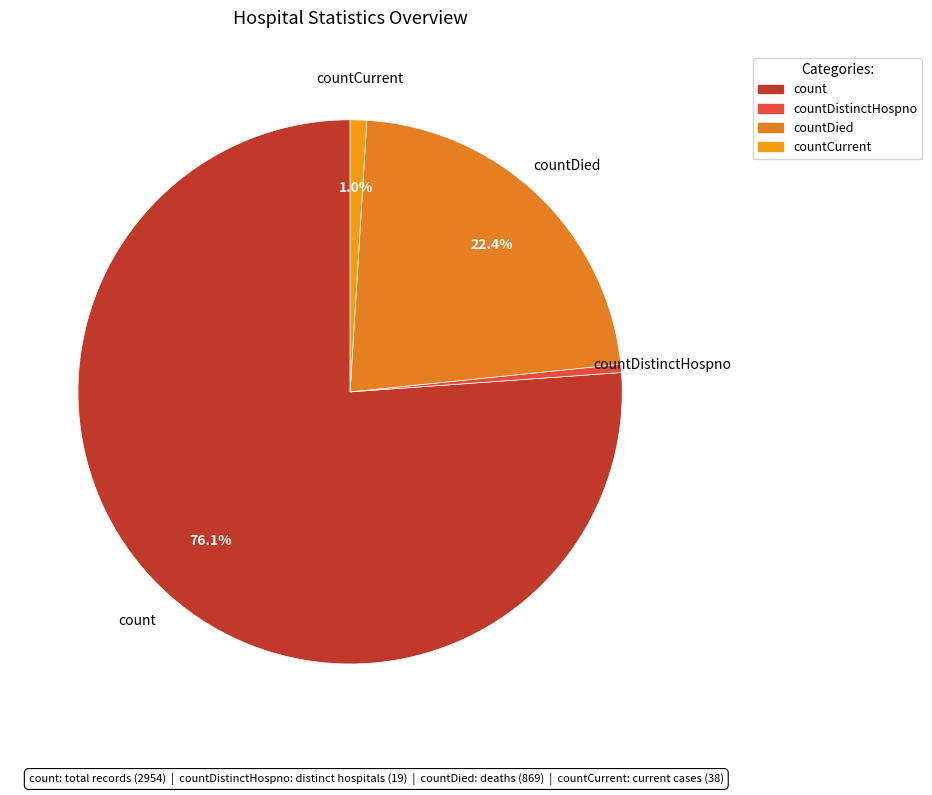

How many segments does this pie chart have?

4